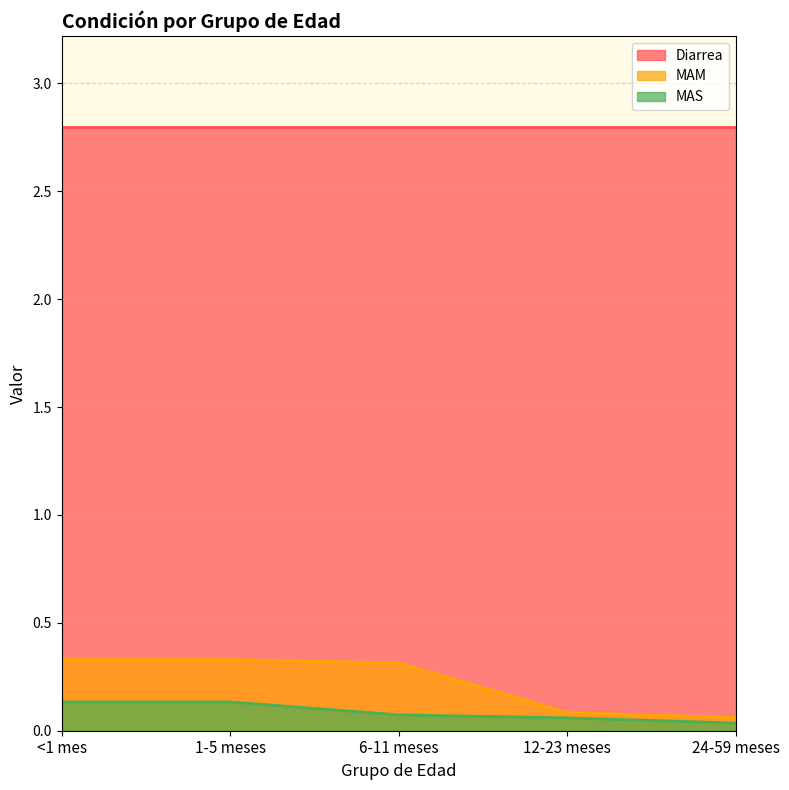

At which category is the sum across all series the highest?

<1 mes